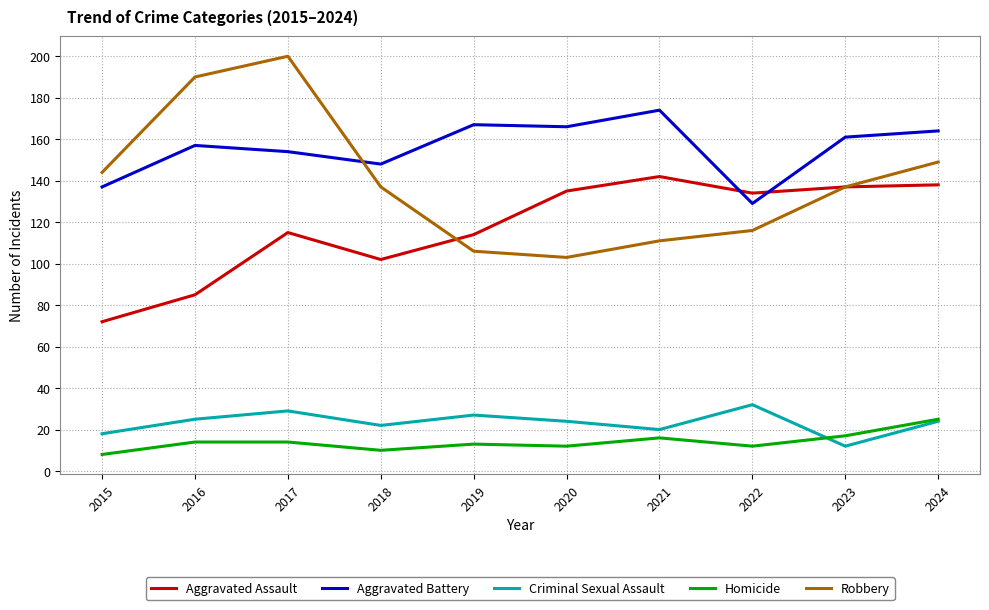

Rank the series by their maximum value, from lowest to highest.

Homicide, Criminal Sexual Assault, Aggravated Assault, Aggravated Battery, Robbery